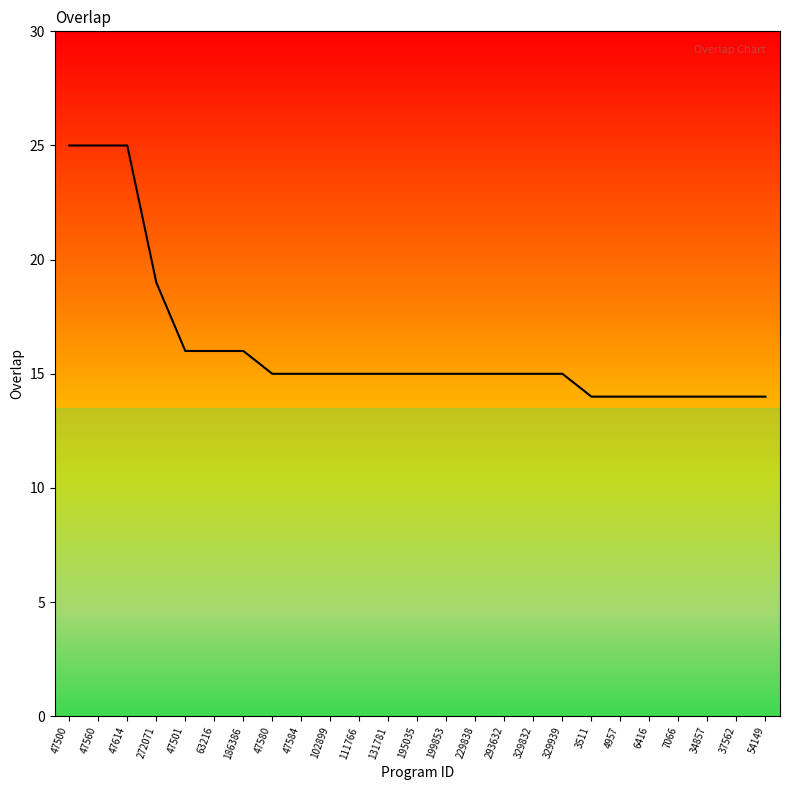

Does the chart display data point markers on the line(s)?

No